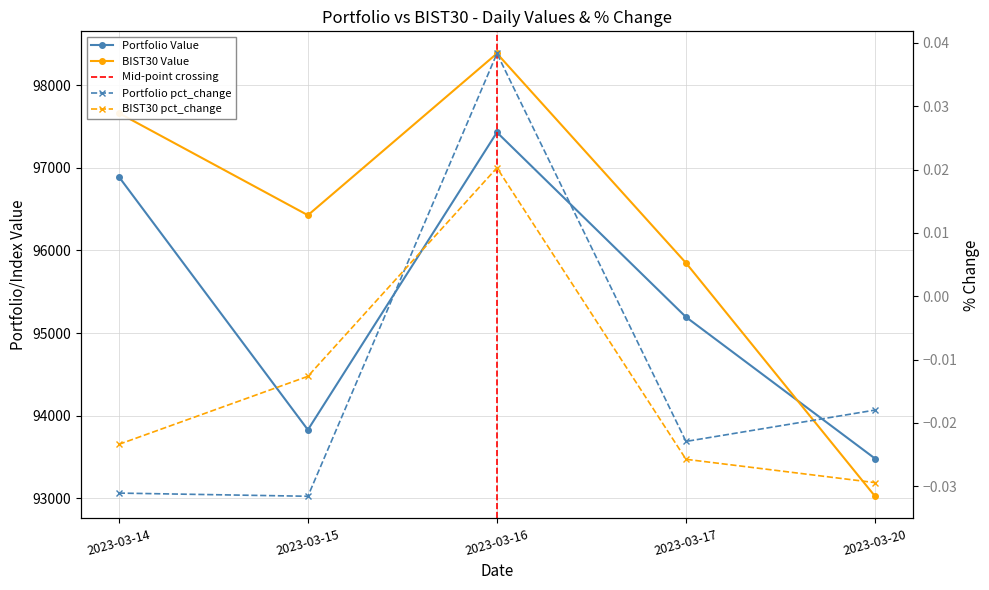

Where does the BIST30 Value series first go above 96425?

2023-03-14